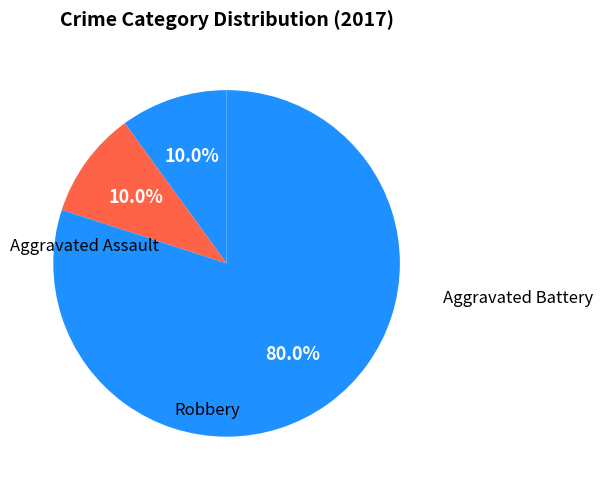

Is the sum of Robbery and Aggravated Battery greater than half?

Yes